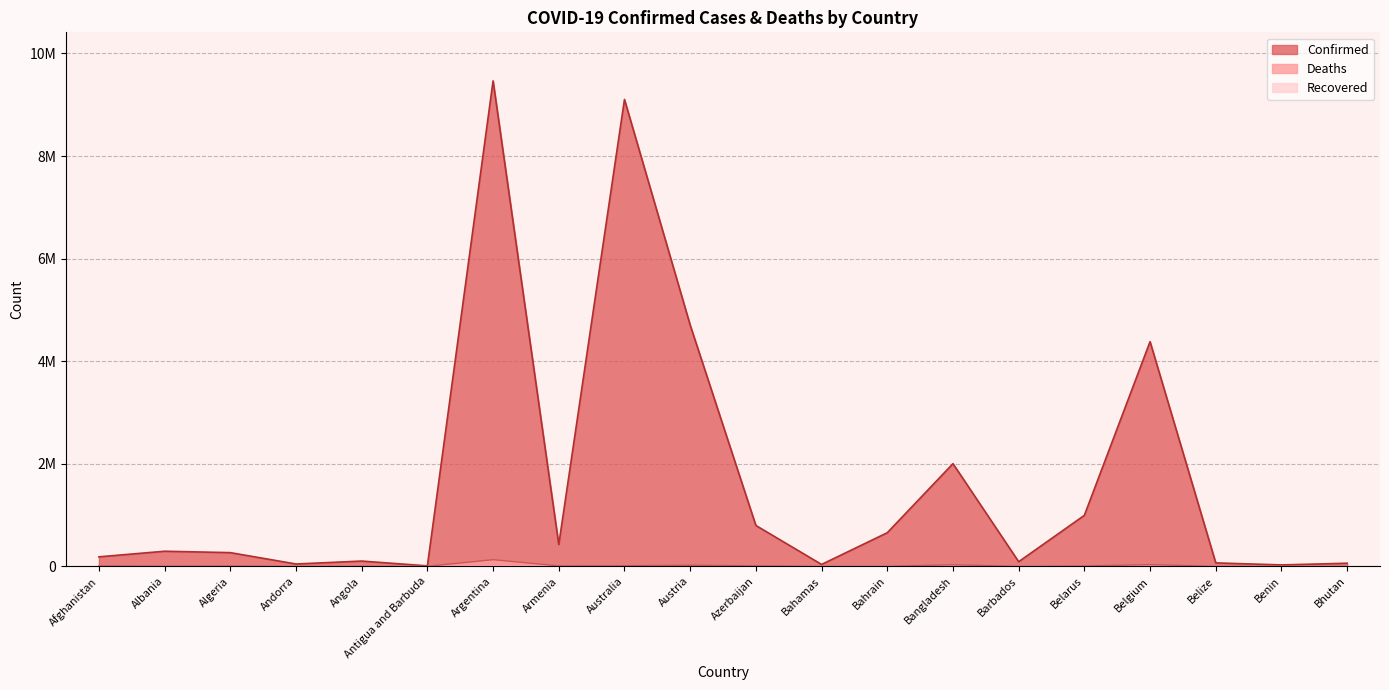

Is the value of Confirmed at Belarus greater than the value of Deaths at Albania?

Yes